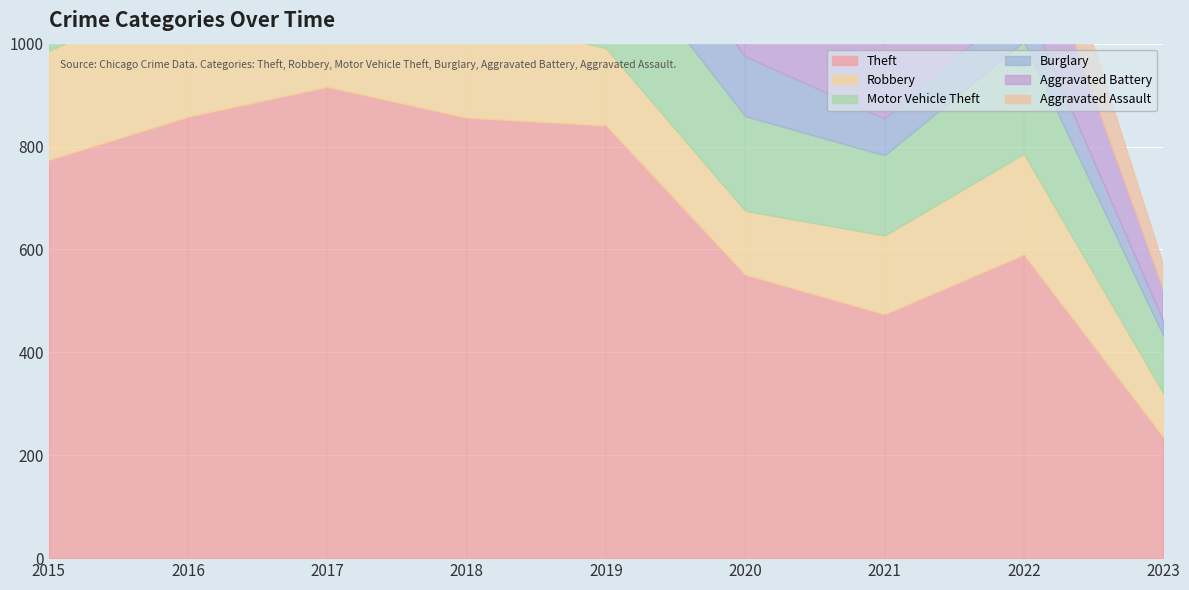

Which category has the highest value across all series?

2017